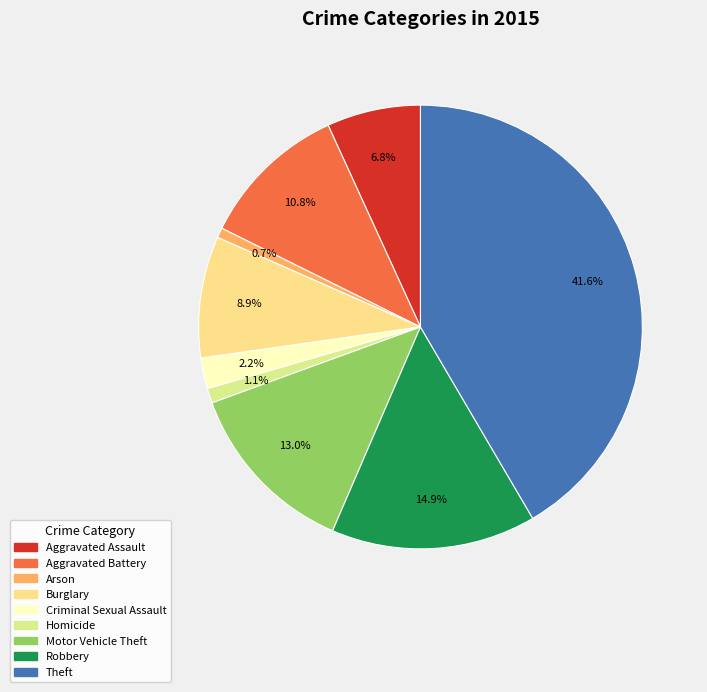

To the nearest percent, what is the difference between the Robbery and Motor Vehicle Theft slice percentages?

2%